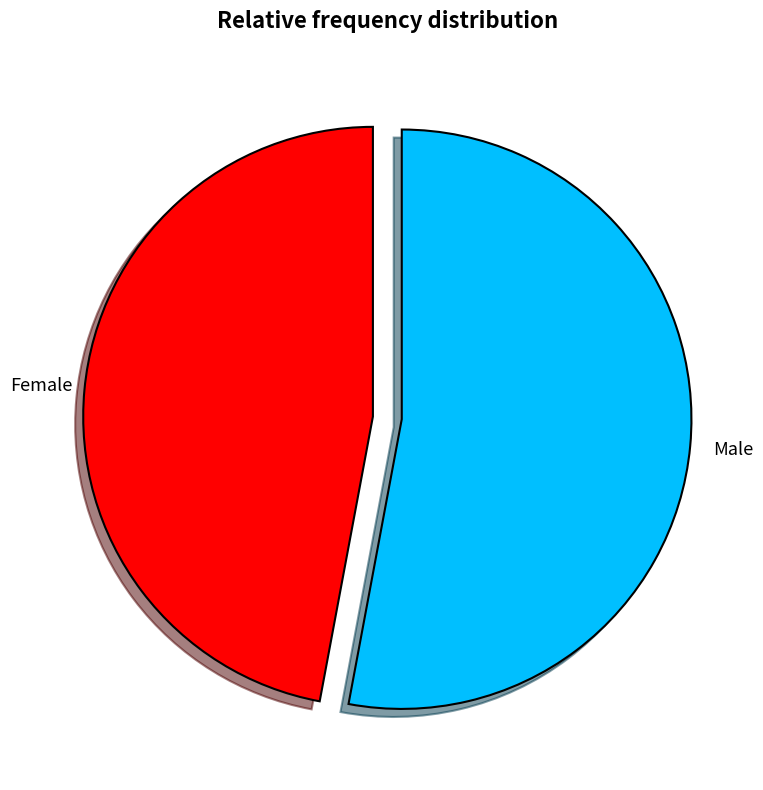

Which slice is the largest?

Male